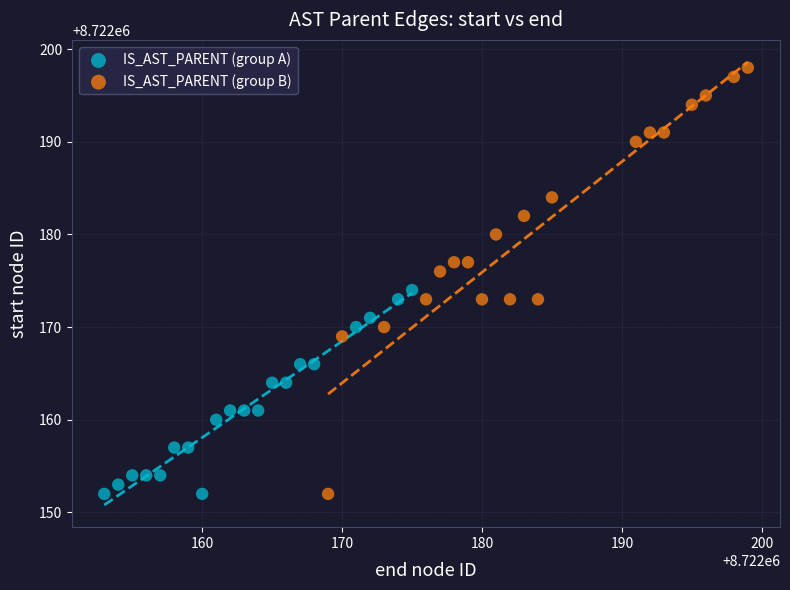

What are all the series names shown in the legend?

IS_AST_PARENT (group A), IS_AST_PARENT (group B)